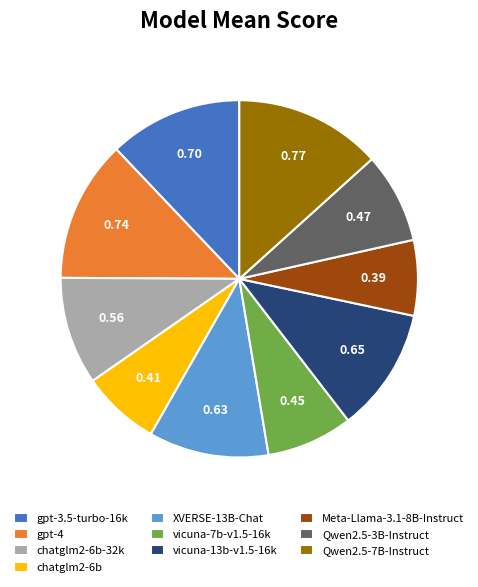

Combined, do Meta-Llama-3.1-8B-Instruct and XVERSE-13B-Chat account for over 50%?

No